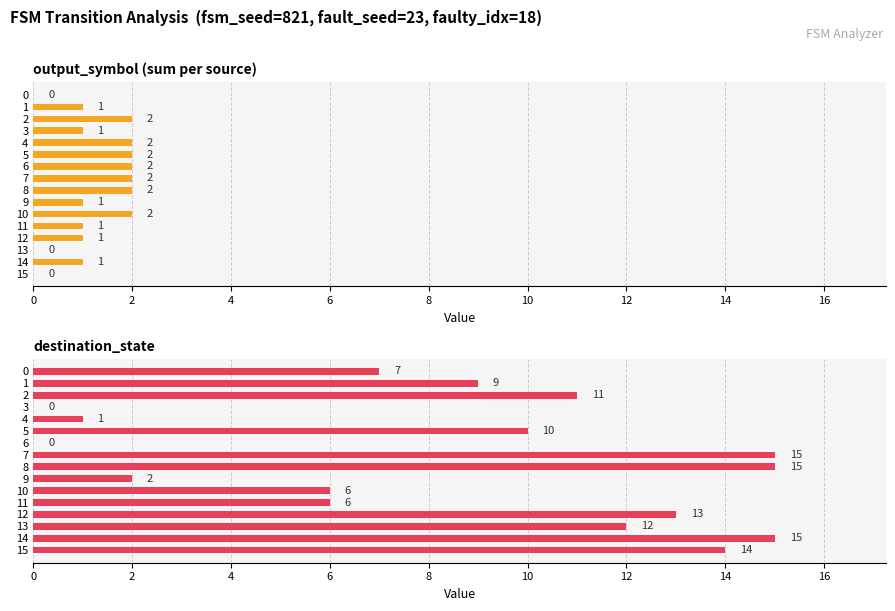

How many categories are shown in the chart?

16